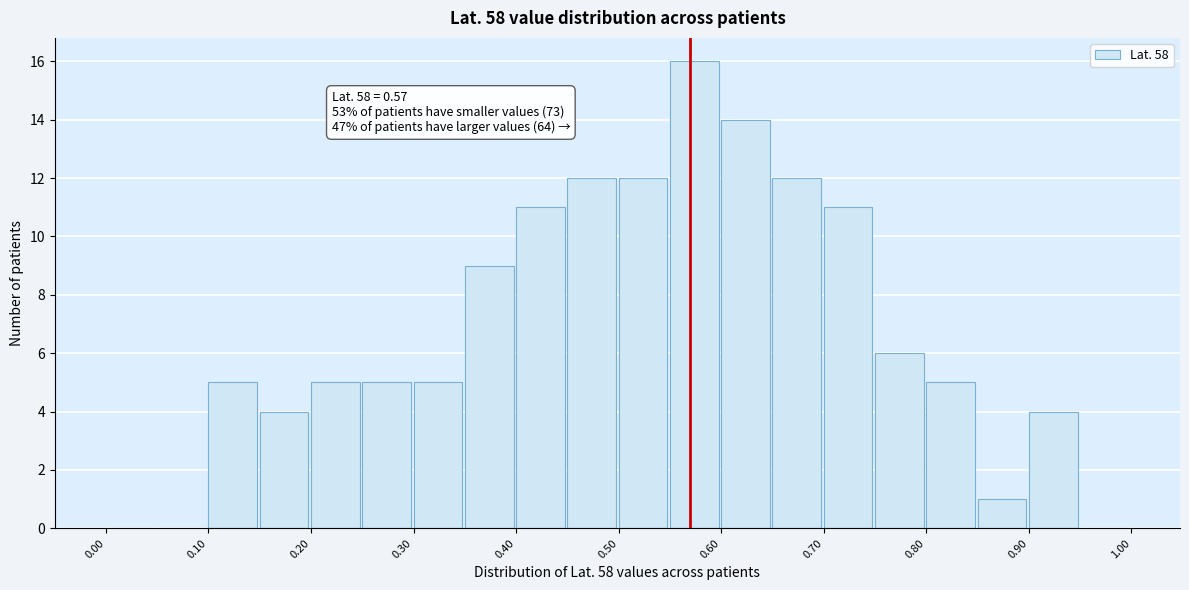

Which range on the x-axis has the tallest bar?

0.55 to 0.60